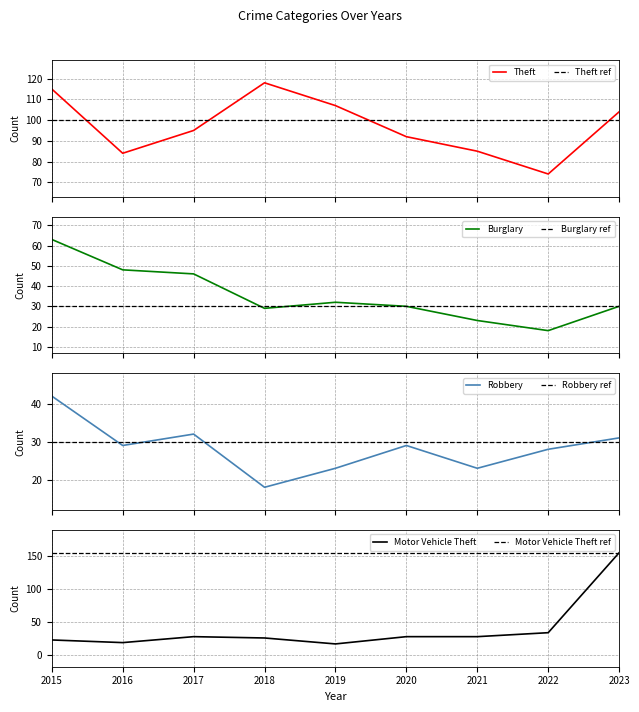

At how many categories does at least one series exceed 36?

9